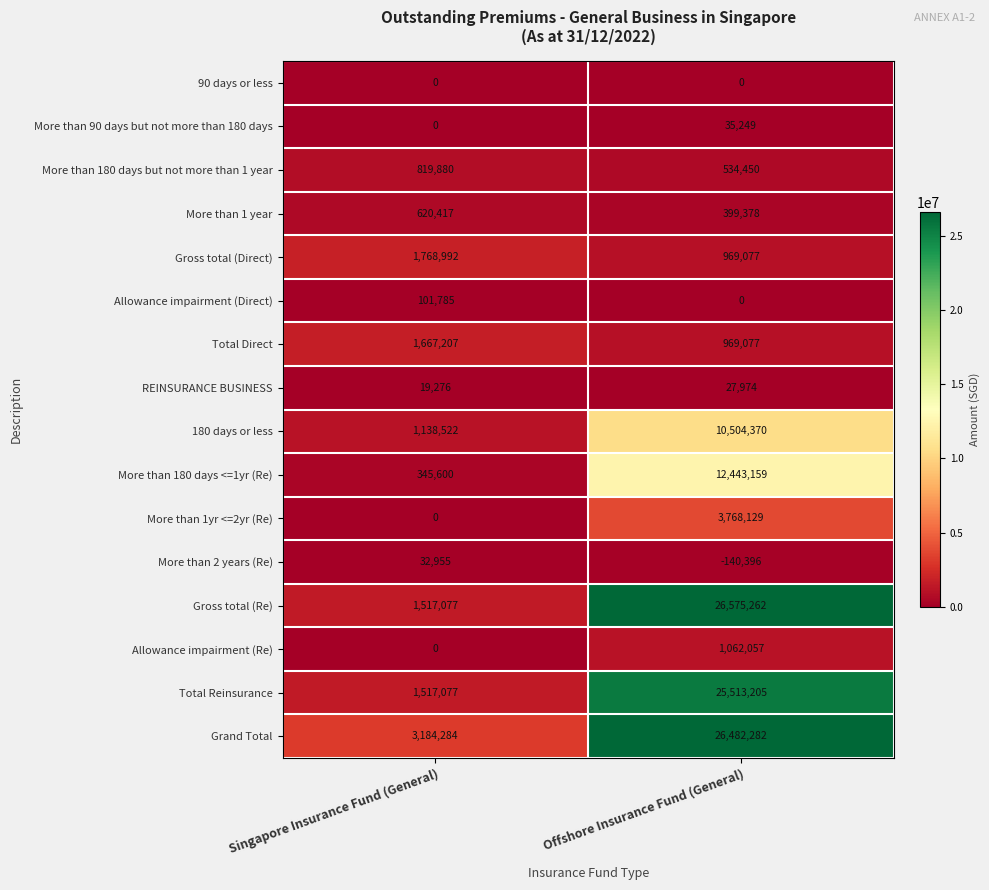

What is the sum of all Gross total (Direct) values?

2738069